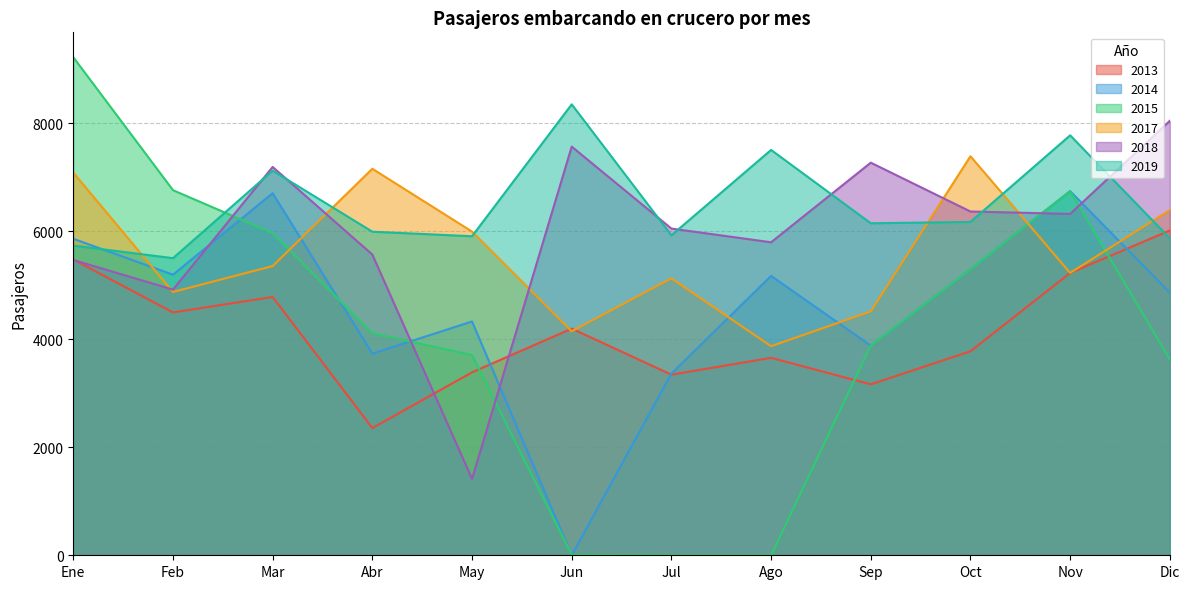

At which category does 2014 reach its first local valley?

Feb